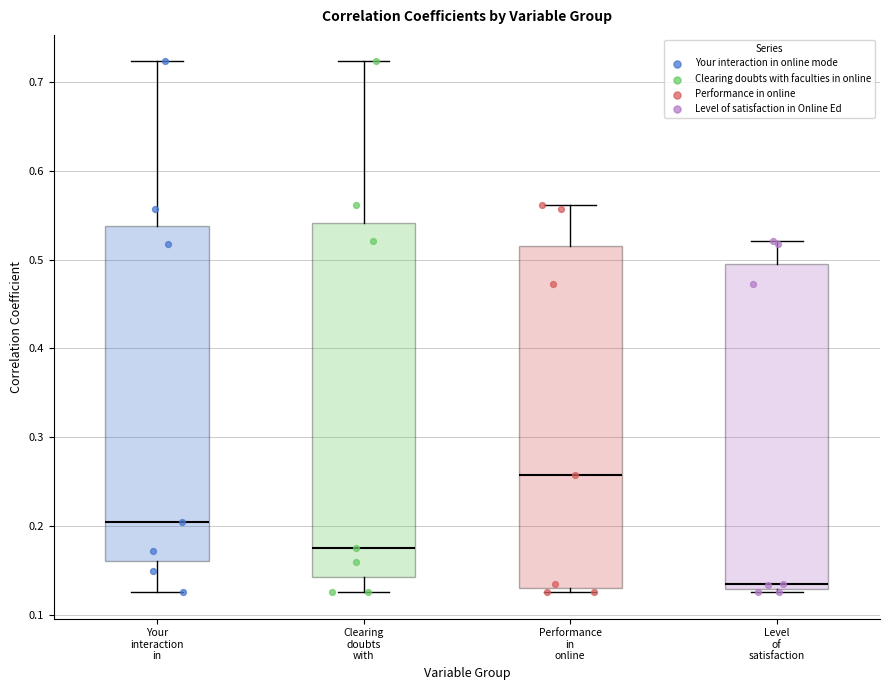

Reading left to right, transcribe this box plot: for each box, give where its median line is, the range the box spans, and where its two whiskers end, as read against the y-axis. The values are not printed on the chart, so give them approximately, as read against the axis.

Your interaction in: median 0.20, box 0.16 to 0.54, whiskers 0.13 to 0.72
Clearing doubts with: median 0.18, box 0.14 to 0.54, whiskers 0.13 to 0.72
Performance in online: median 0.26, box 0.13 to 0.51, whiskers 0.13 (just below the box's lower edge) to 0.56
Level of satisfaction: median 0.13 (just above the box's lower edge), box 0.13 to 0.49, whiskers 0.13 (just below the box's lower edge) to 0.52